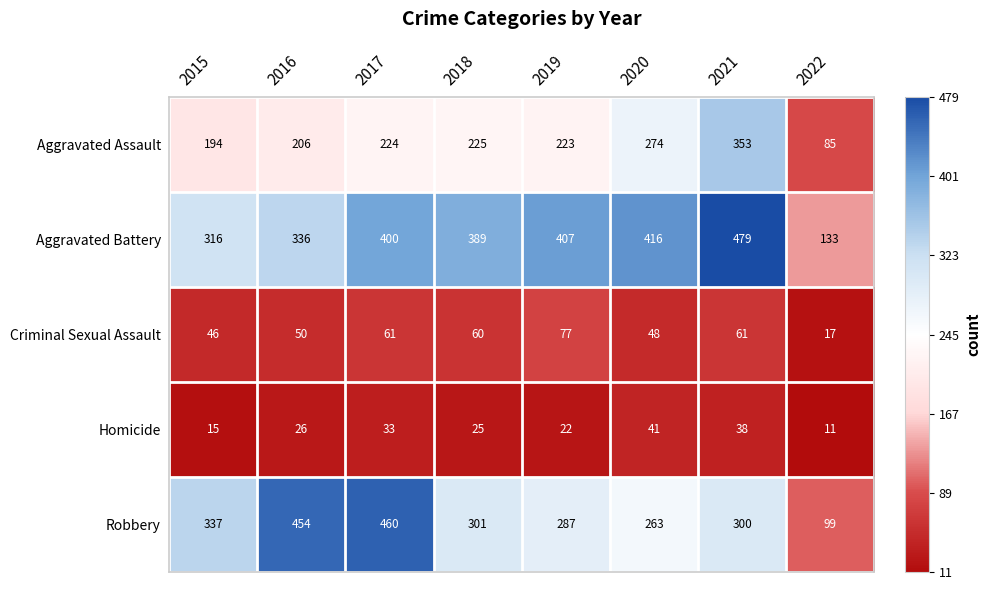

What is the lowest value of the Criminal Sexual Assault series?

17